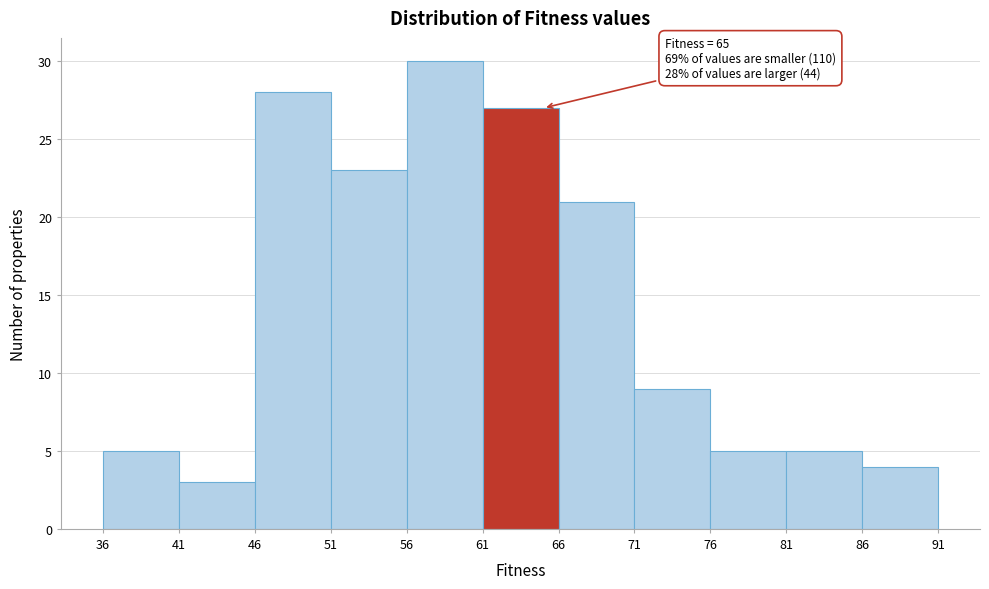

Which range on the x-axis has the tallest bar?

56 to 61